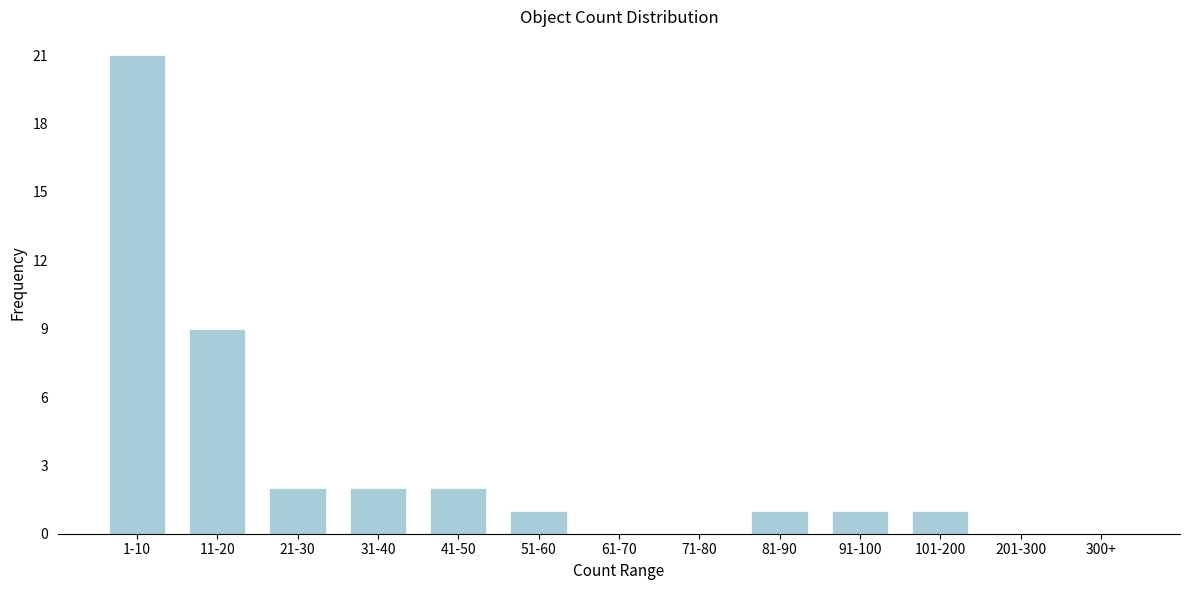

Reading right to left, transcribe all the data shown in this chart.

300+=0	201-300=0	101-200=1	91-100=1	81-90=1	71-80=0	61-70=0	51-60=1	41-50=2	31-40=2	21-30=2	11-20=9	1-10=21